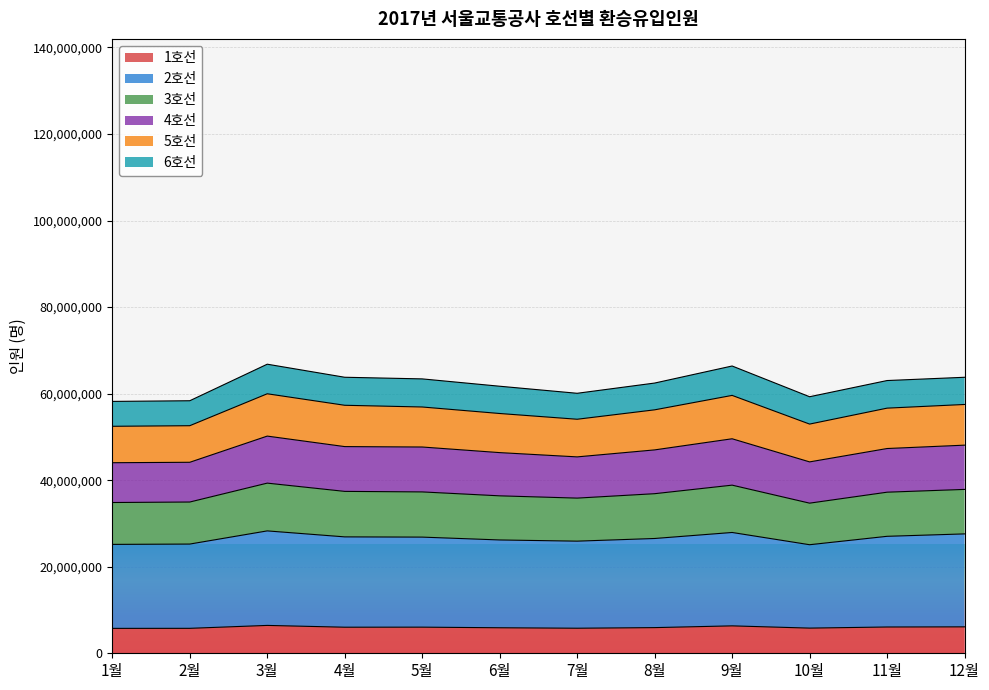

What is the greatest value displayed?

66799172